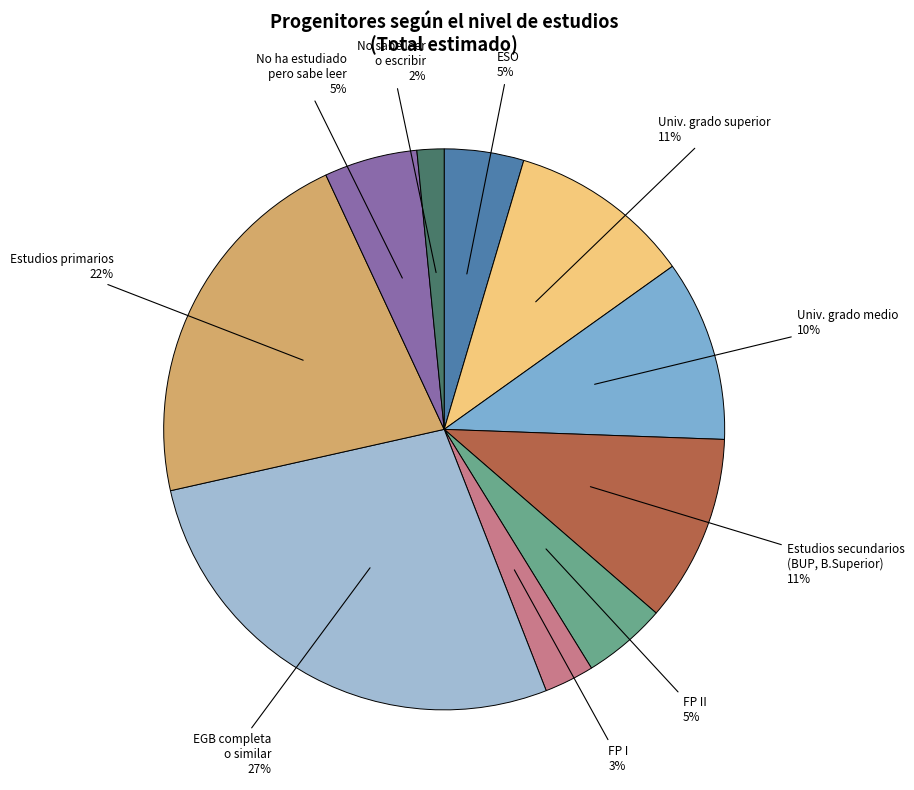

Which category has the biggest portion of the pie?

EGB completa o similar